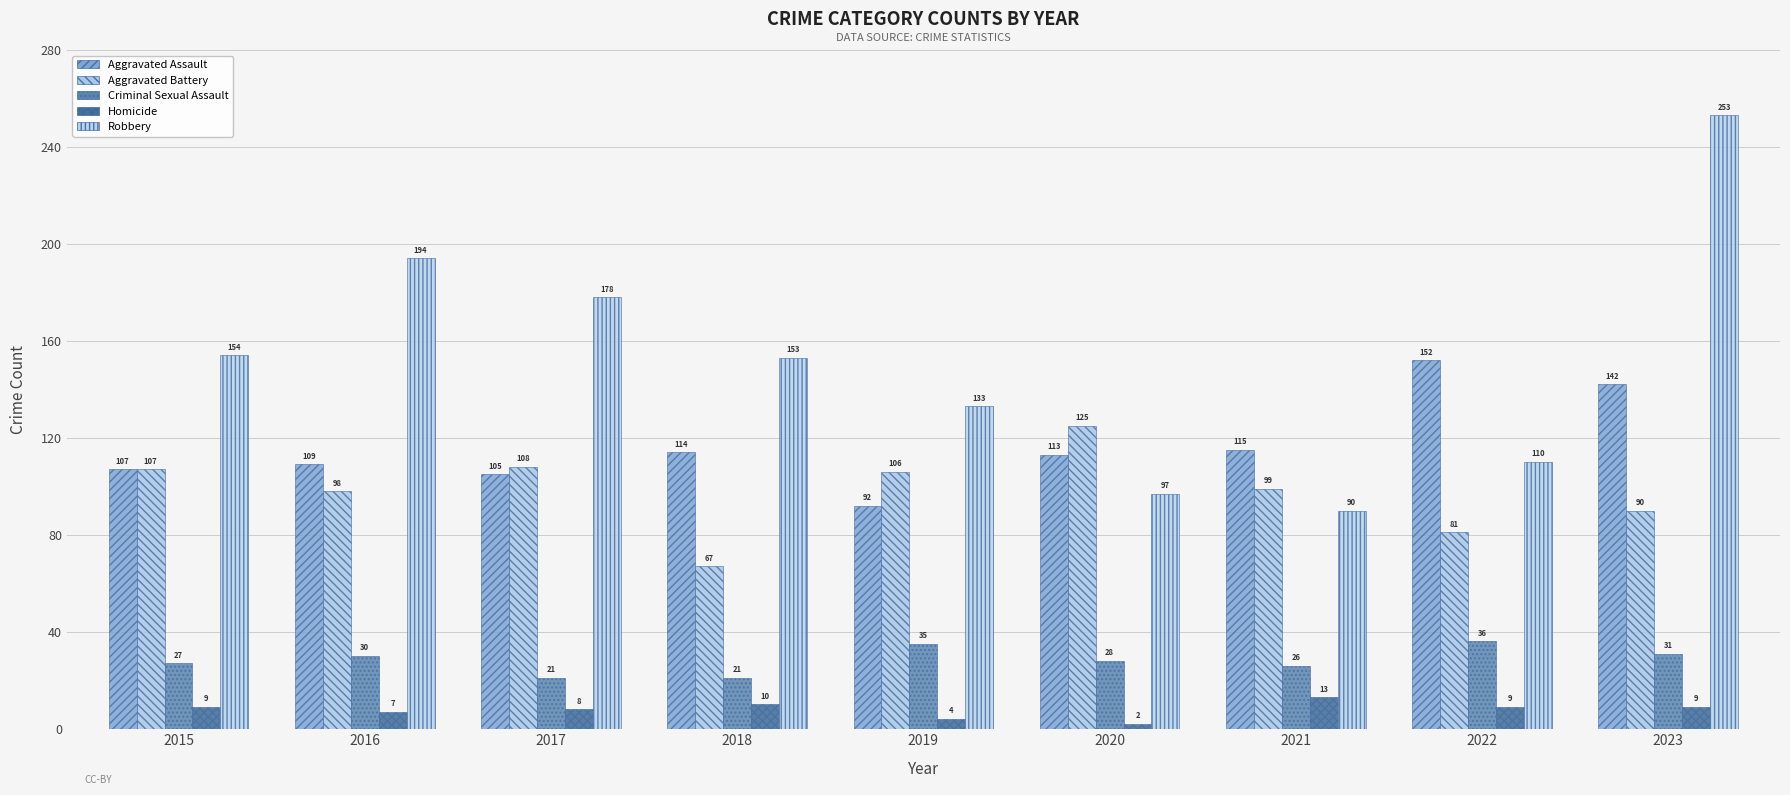

How many data points does each series have?

9